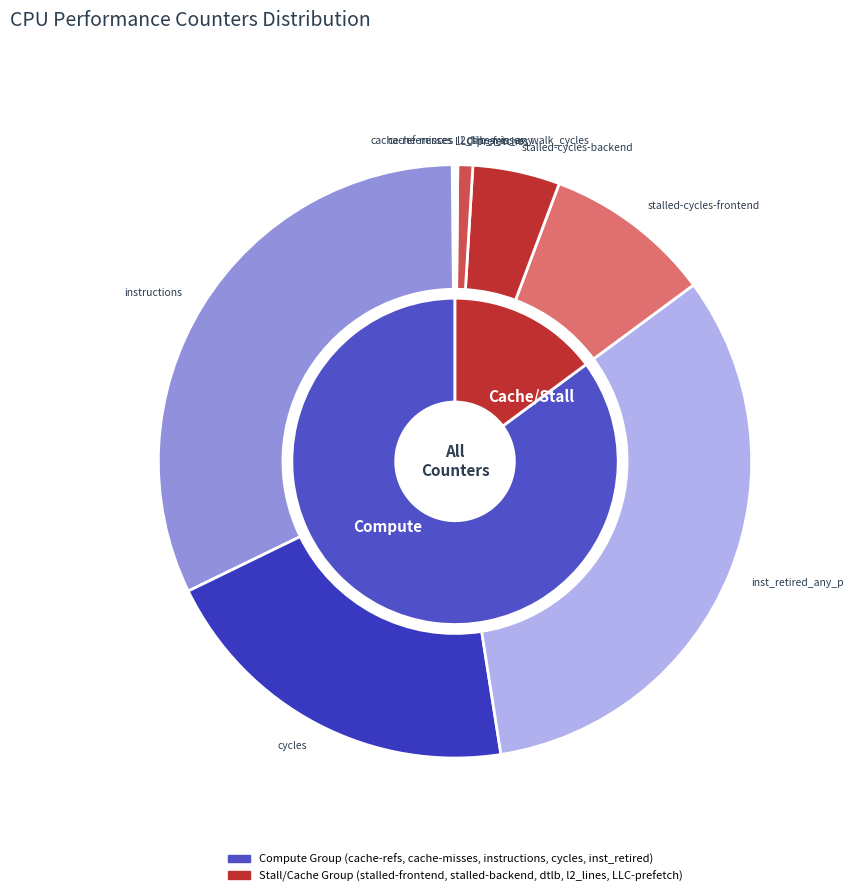

What is the largest slice in the pie chart?

inst_retired_any_p